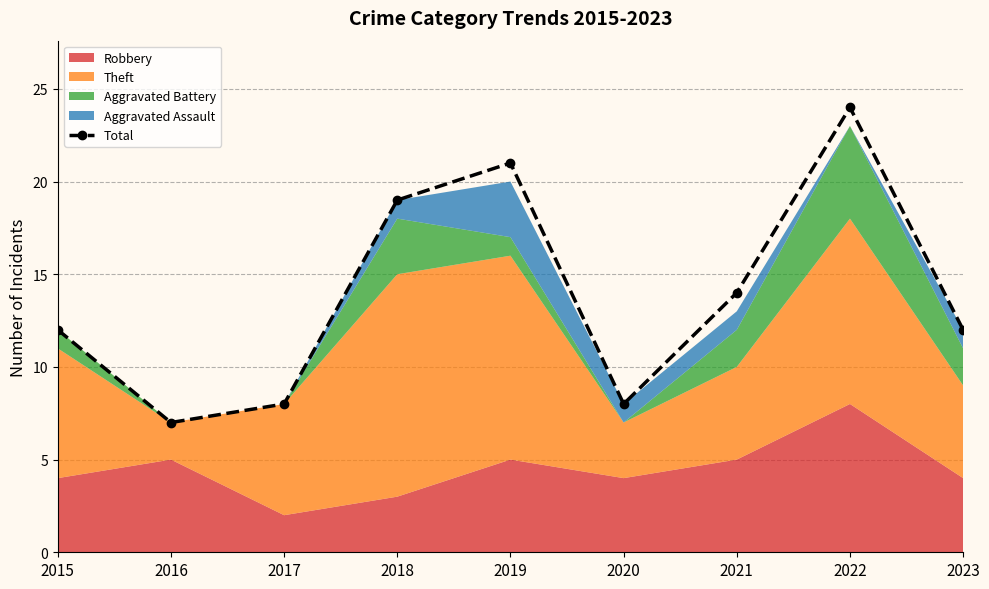

How many lines are shown in the chart?

1